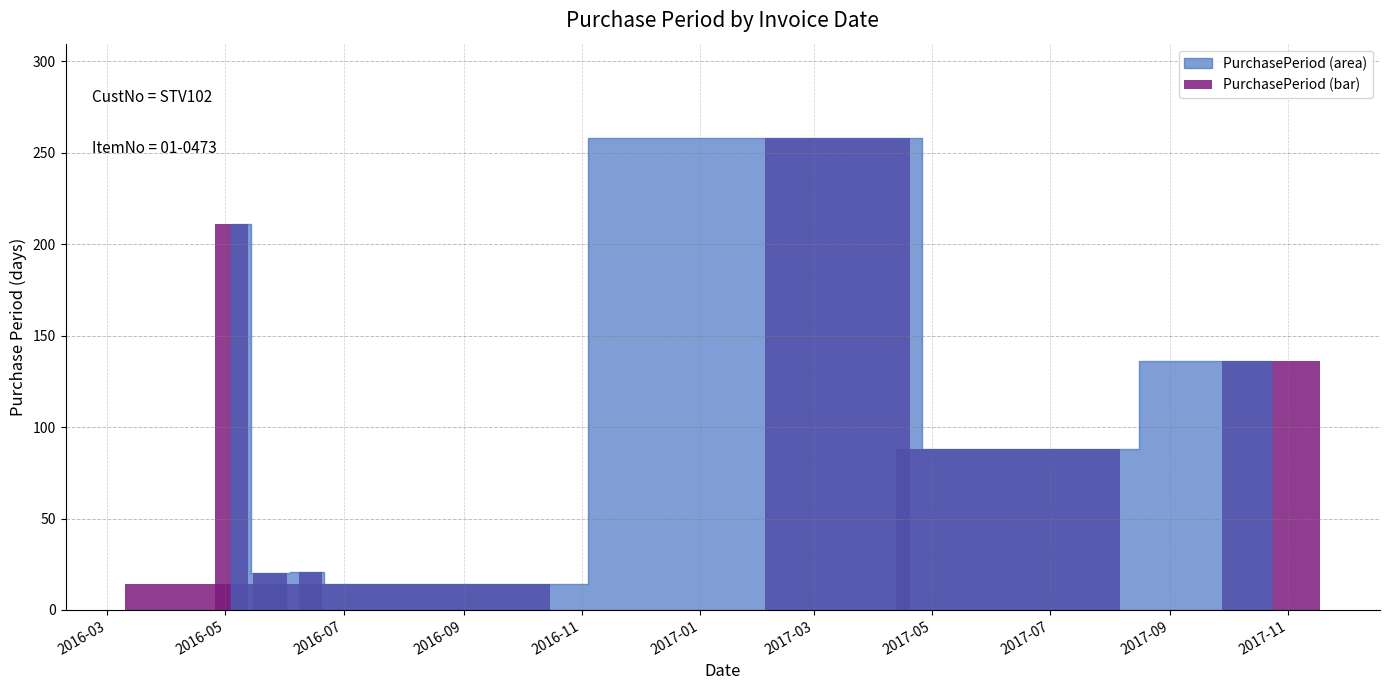

What is the difference between the second highest and minimum values?

197